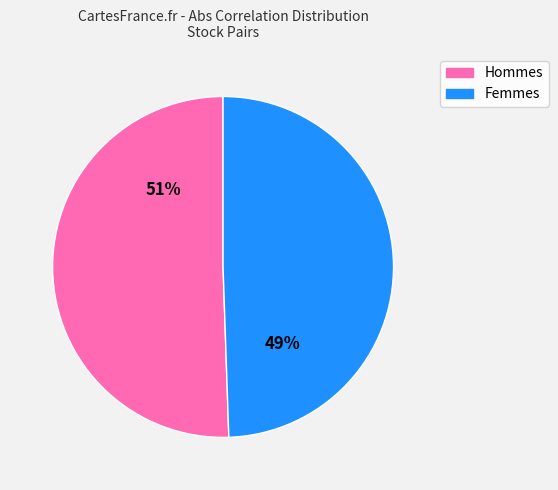

Does any single category account for the majority?

Yes